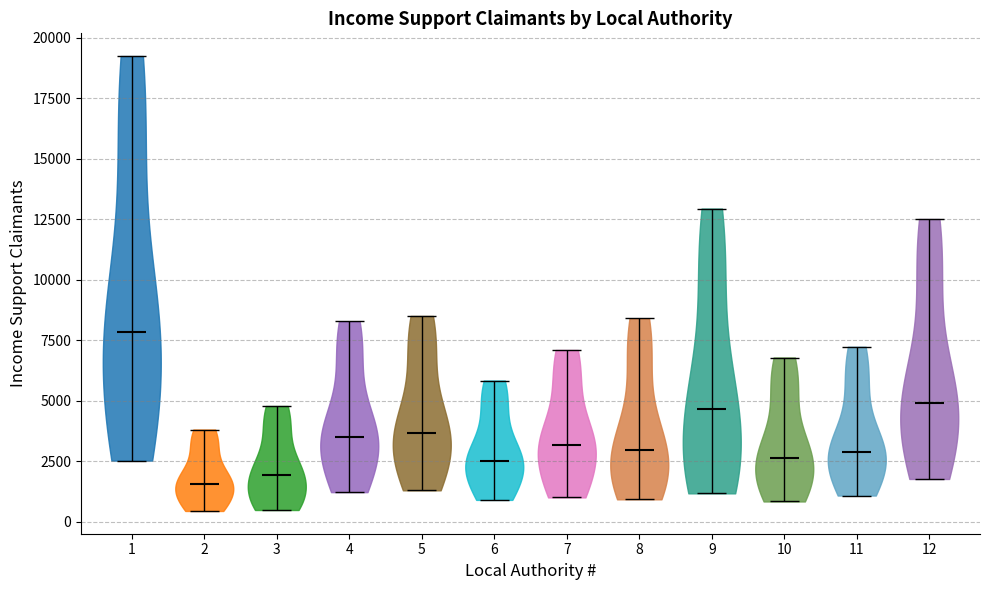

Reading left to right, read every violin against the y-axis: where its median line is, and the lowest and highest points it reaches. The values are not printed on the chart, so give them approximately, as read against the axis.

1: median line 8000, lowest point 2500, highest point 19000
2: median line 1500, lowest point 500, highest point 4000
3: median line 2000, lowest point 500, highest point 5000
4: median line 3500, lowest point 1000, highest point 8500
5: median line 3500, lowest point 1500, highest point 8500
6: median line 2500, lowest point 1000, highest point 6000
7: median line 3000, lowest point 1000, highest point 7000
8: median line 3000, lowest point 1000, highest point 8500
9: median line 4500, lowest point 1000, highest point 13000
10: median line 2500, lowest point 1000, highest point 7000
11: median line 3000, lowest point 1000, highest point 7000
12: median line 5000, lowest point 2000, highest point 12500